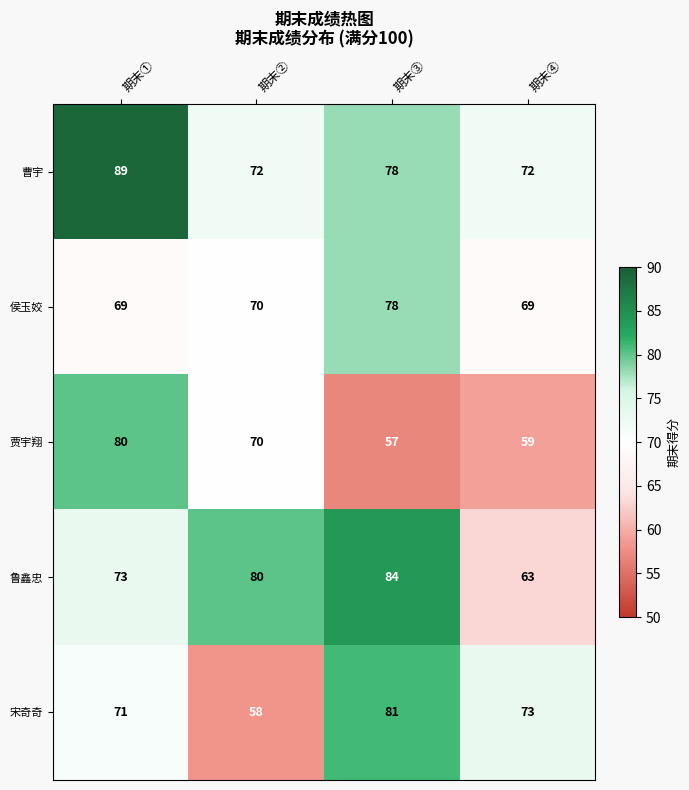

Which label corresponds to the largest value in the chart?

期末①